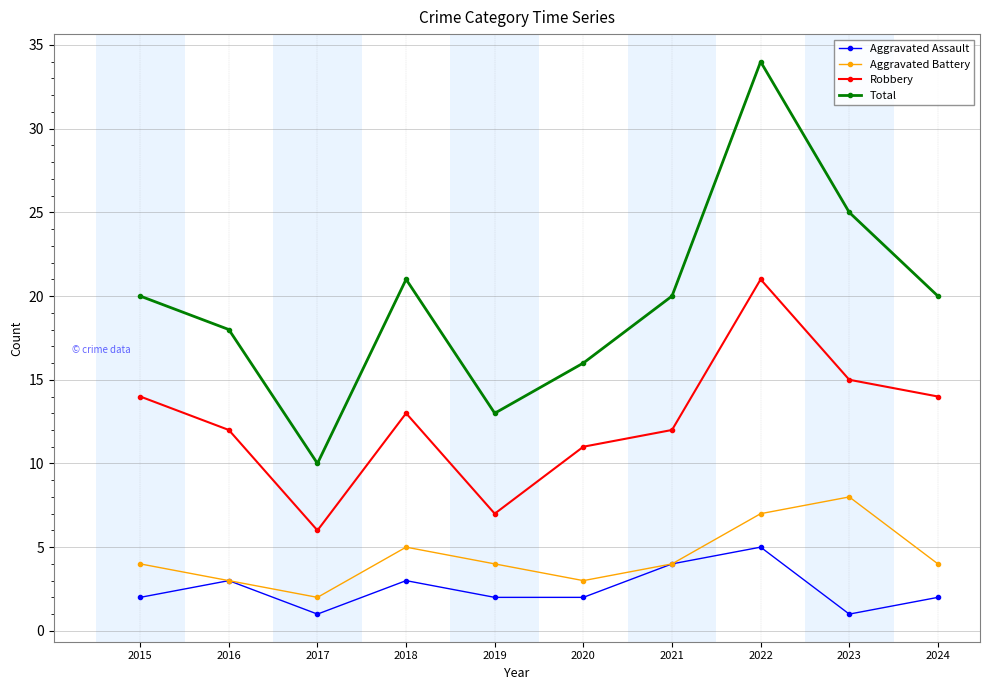

How many interior local peaks does the Robbery series have?

2